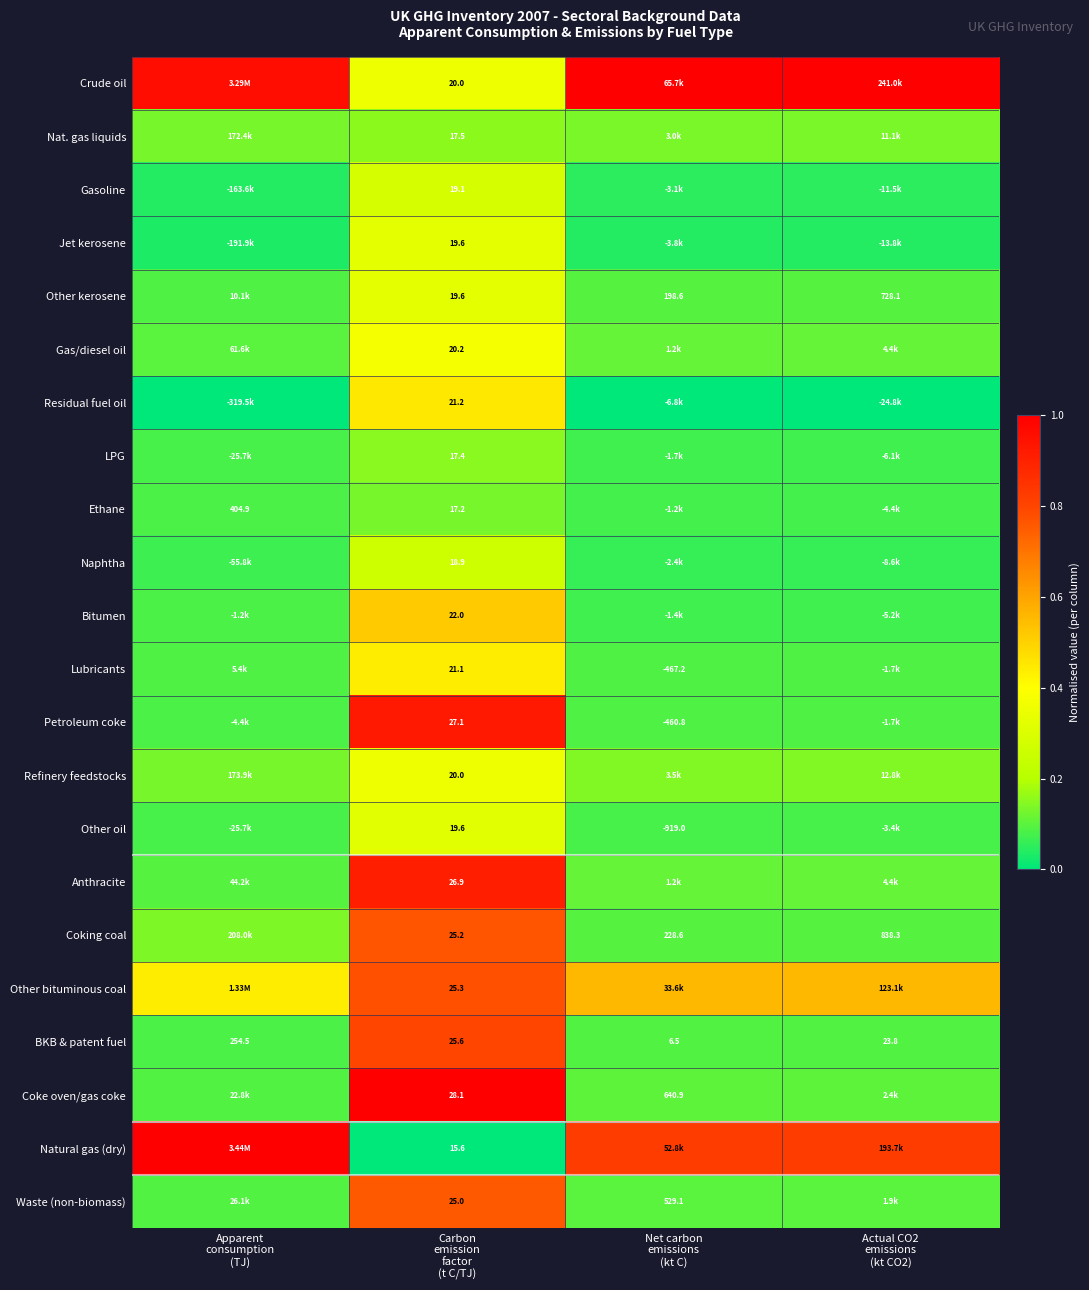

Rank the categories by Other oil value from lowest to highest.

Apparent consumption (TJ), Actual CO2 emissions (kt CO2), Net carbon emissions (kt C), Carbon emission factor (t C/TJ)